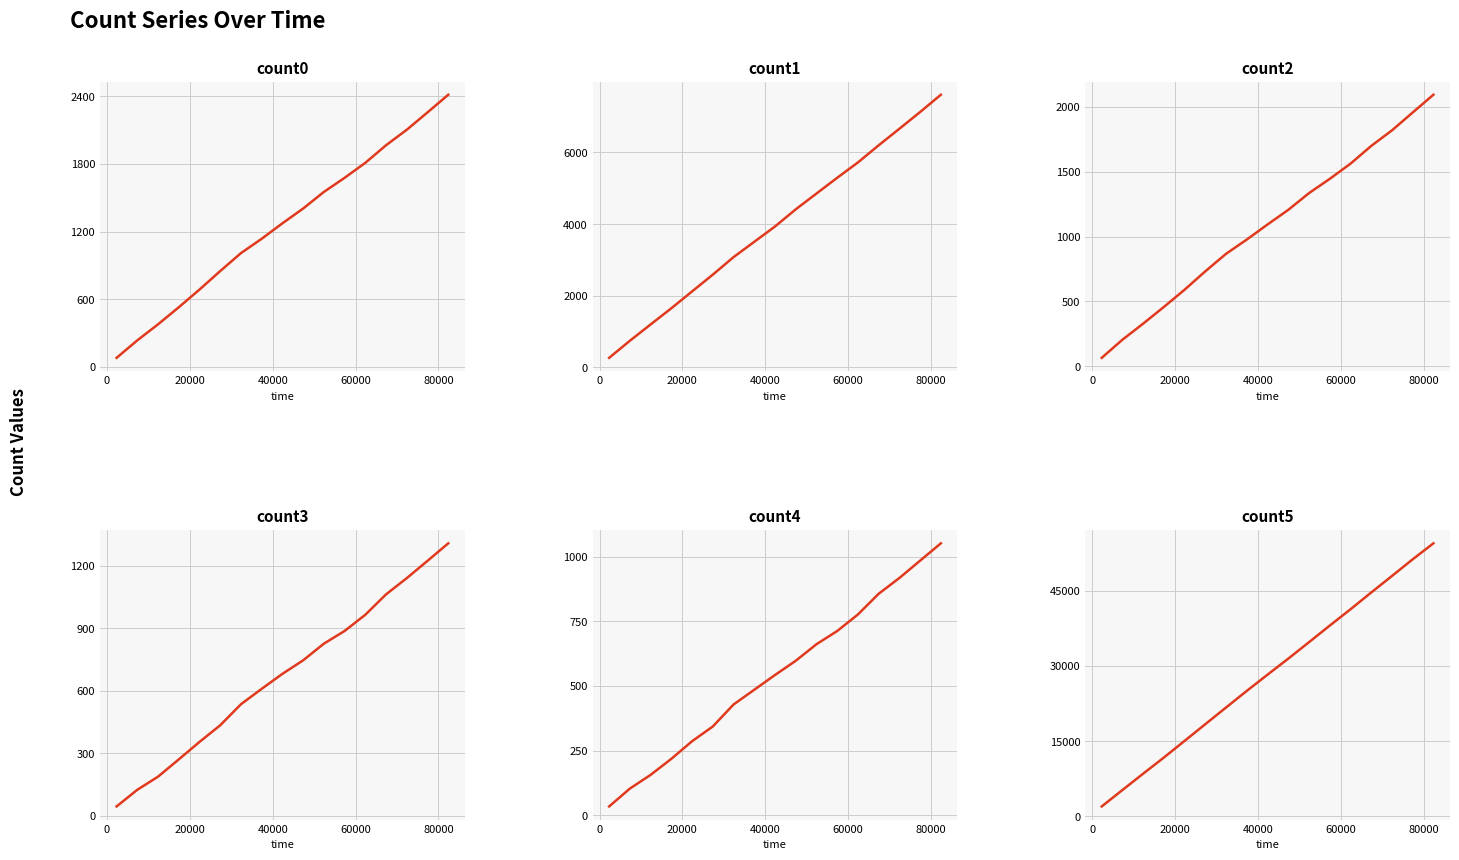

Does the chart display data point markers on the line(s)?

No